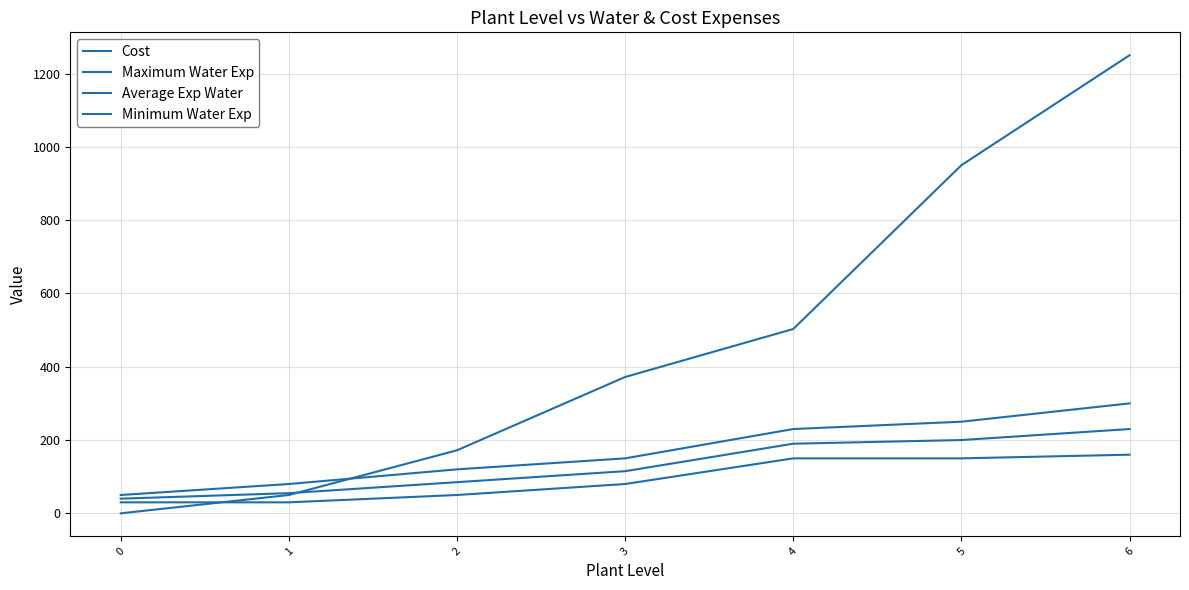

Is the value of Average Exp Water at 5 greater than the value of Maximum Water Exp at 2?

Yes